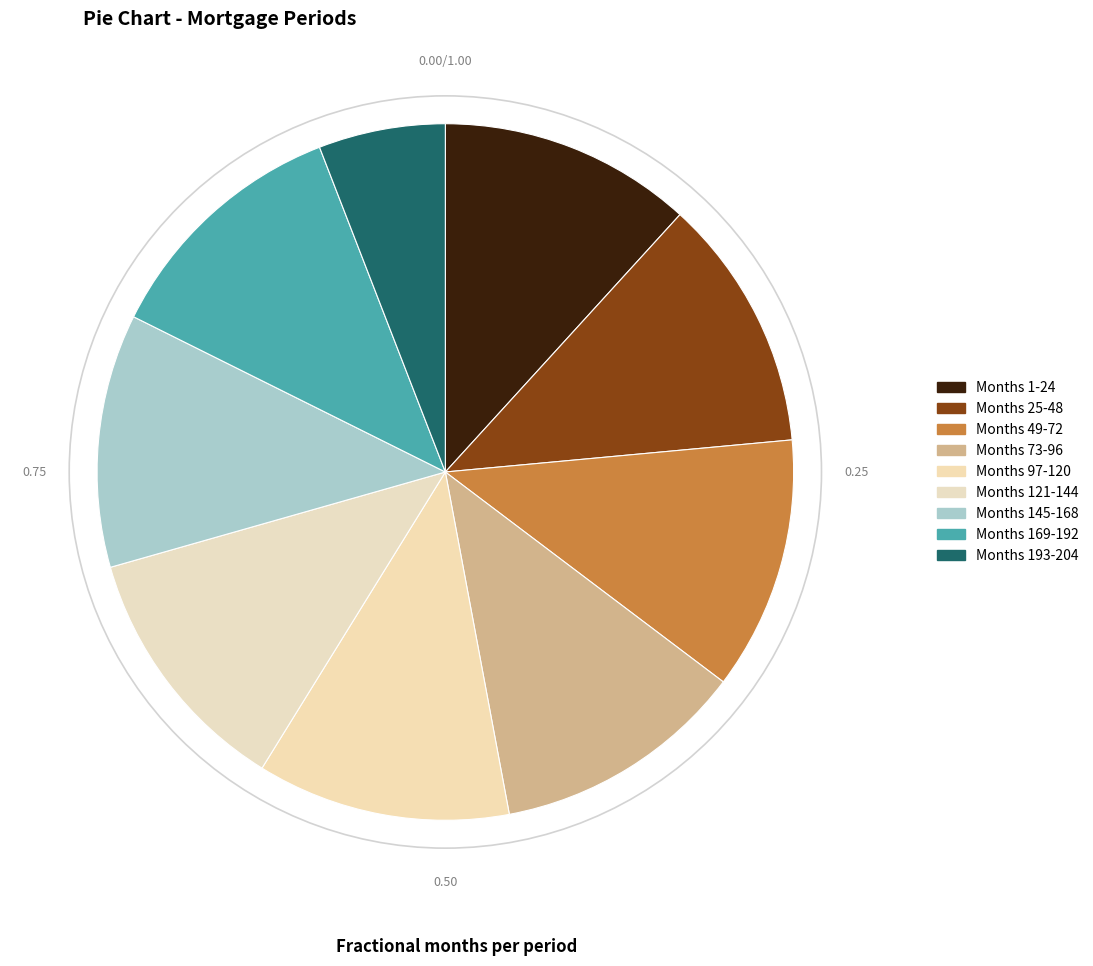

To the nearest percent, what is the average slice percentage?

11%